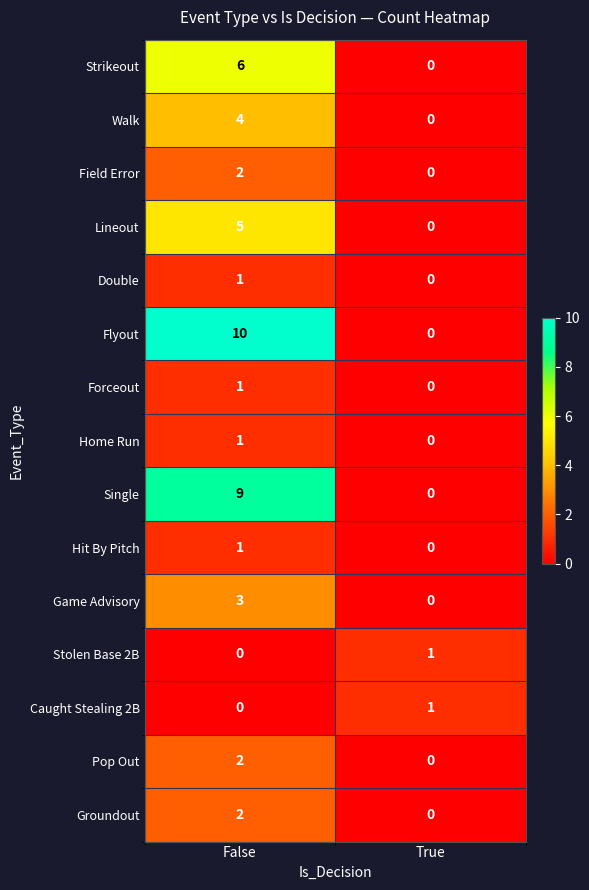

Reading right to left, what are all the values shown in this chart?

Strikeout: True=0	False=6
Walk: True=0	False=4
Field Error: True=0	False=2
Lineout: True=0	False=5
Double: True=0	False=1
Flyout: True=0	False=10
Forceout: True=0	False=1
Home Run: True=0	False=1
Single: True=0	False=9
Hit By Pitch: True=0	False=1
Game Advisory: True=0	False=3
Stolen Base 2B: True=1	False=0
Caught Stealing 2B: True=1	False=0
Pop Out: True=0	False=2
Groundout: True=0	False=2